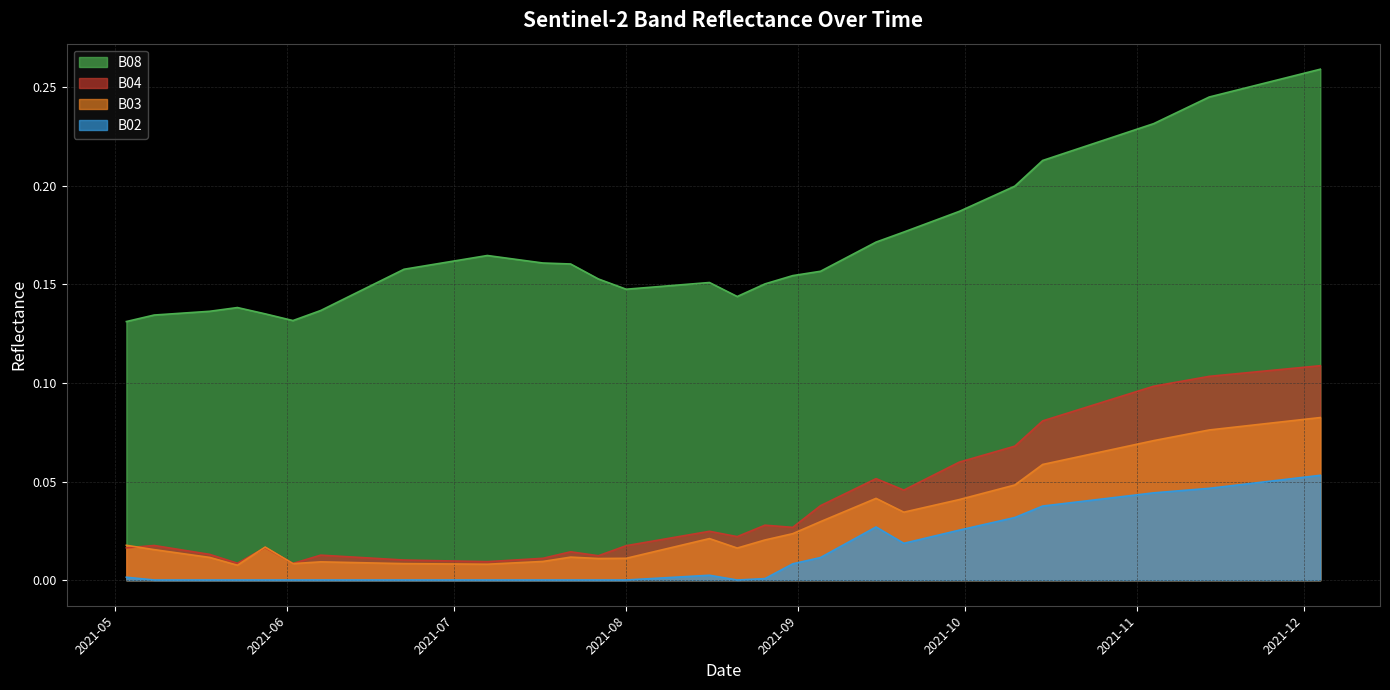

What is the label of the 32nd point from the left?

2021-10-25